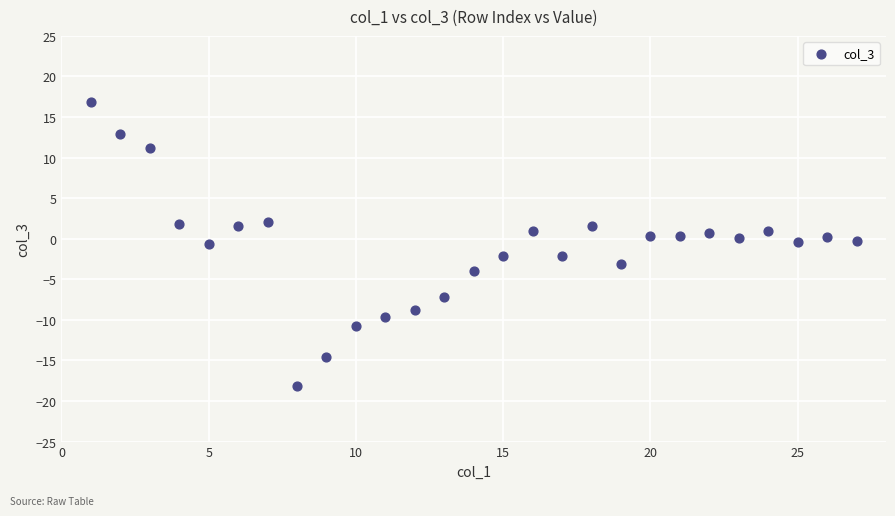

What is the range of X values (max minus min)?

26.0